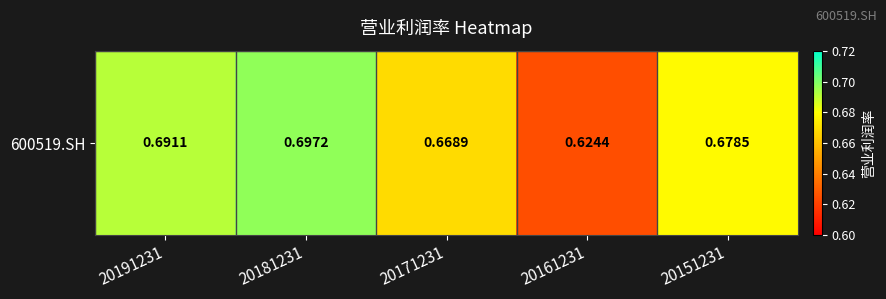

How many distinct data groups are displayed?

1